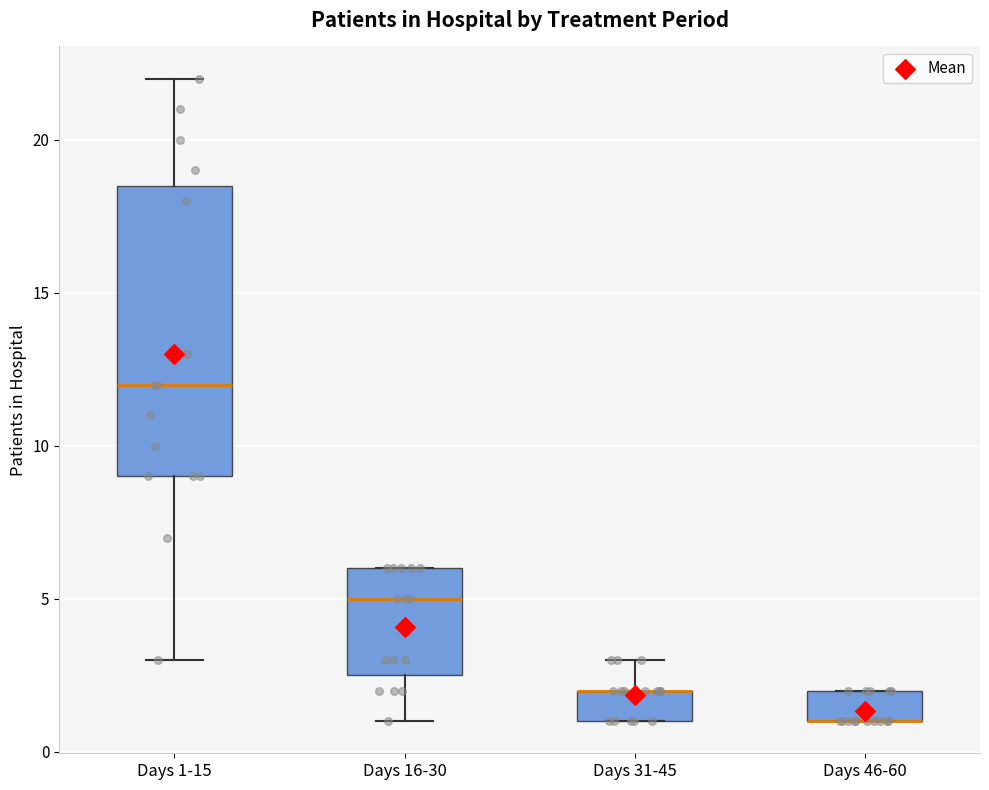

Reading left to right, read every box against the y-axis: the position of its median line, the range the box covers, and the ends of its whiskers. The values are not printed on the chart, so give them approximately, as read against the axis.

Days 1-15: median 12.0, box 9.0 to 18.5, whiskers 3.0 to 22.0
Days 16-30: median 5.0, box 2.5 to 6.0, whiskers 1.0 to 6.0
Days 31-45: median 2.0 (drawn on the box's upper edge), box 1.0 to 2.0, whiskers 1.0 to 3.0
Days 46-60: median 1.0 (drawn on the box's lower edge), box 1.0 to 2.0, whiskers 1.0 to 2.0